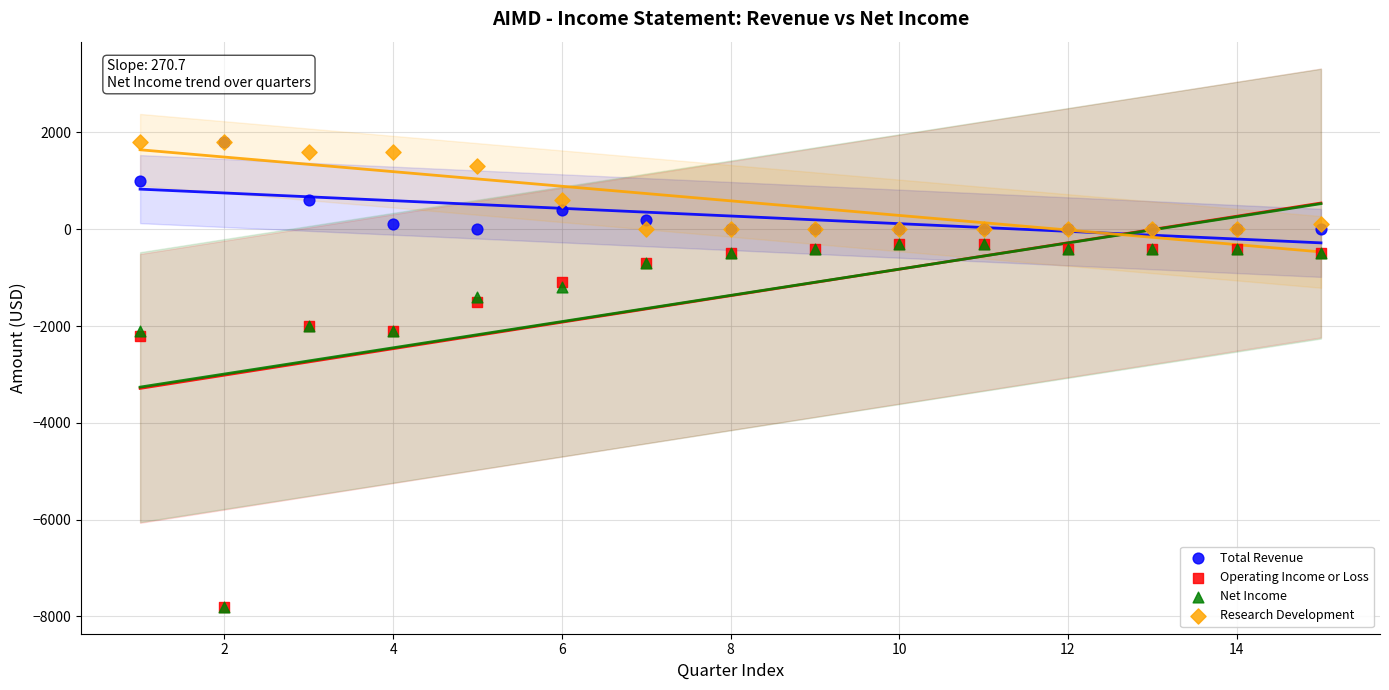

What are all the series names shown in the legend?

Total Revenue, Operating Income or Loss, Net Income, Research Development